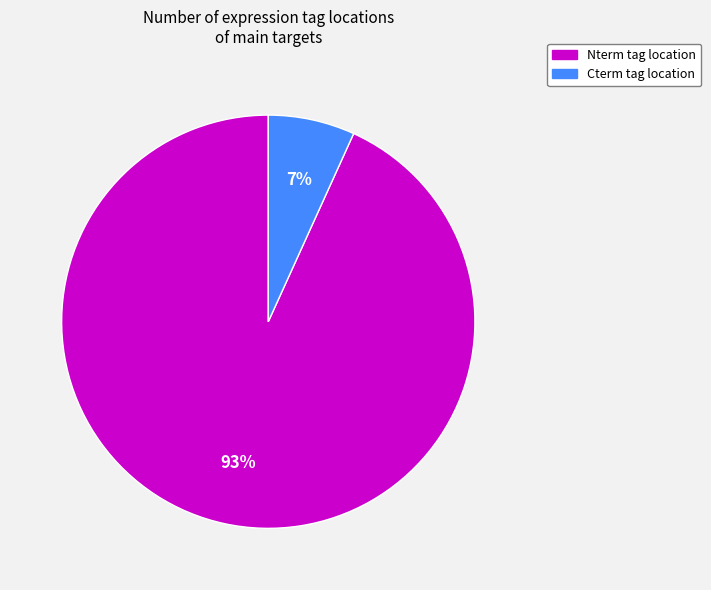

Does Nterm account for over 50% of the chart?

Yes